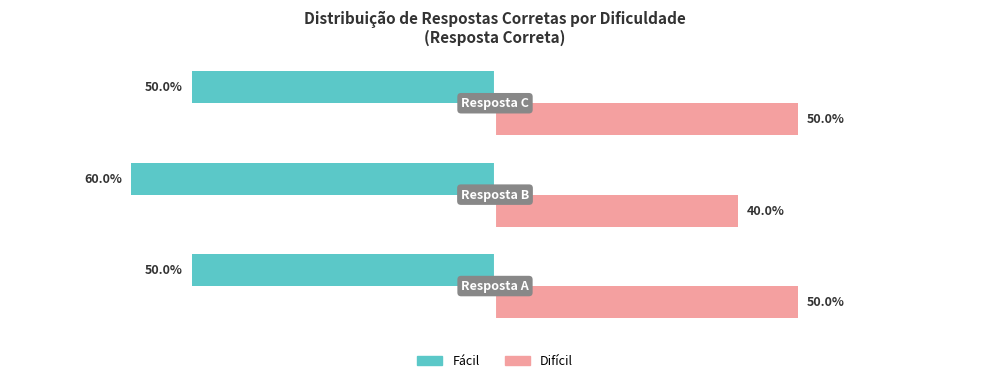

Rank the series by their maximum value, from highest to lowest.

Difícil, Fácil